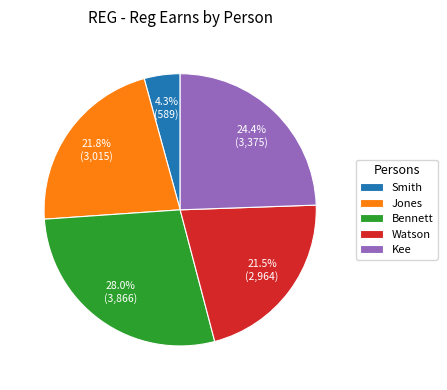

Which category has the smallest portion of the pie?

Smith